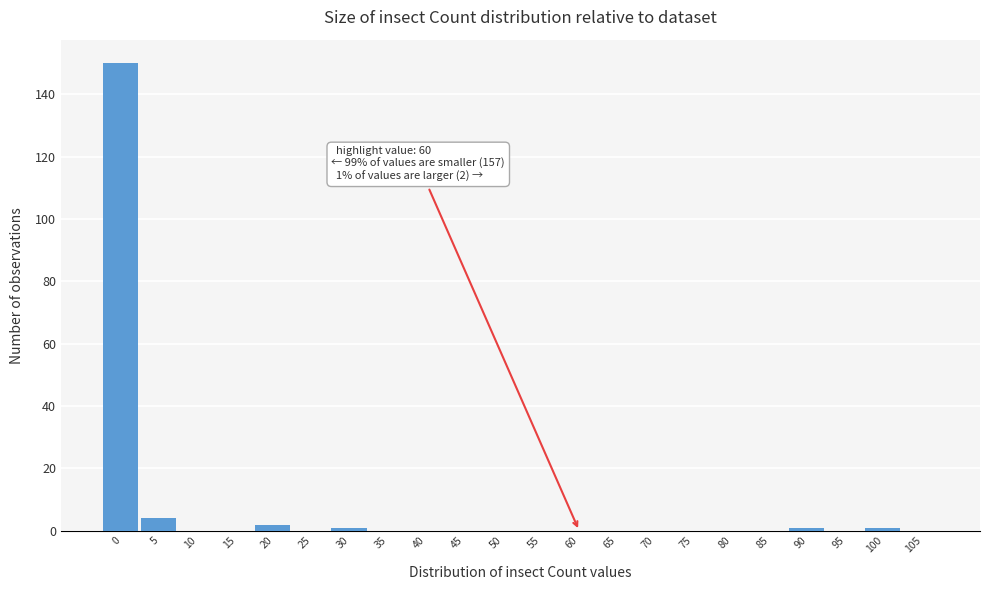

Reading left to right, transcribe all the data shown in this chart.

0=150	5=4	10=0	15=0	20=2	25=0	30=1	35=0	40=0	45=0	50=0	55=0	60=0	65=0	70=0	75=0	80=0	85=0	90=1	95=0	100=1	105=0